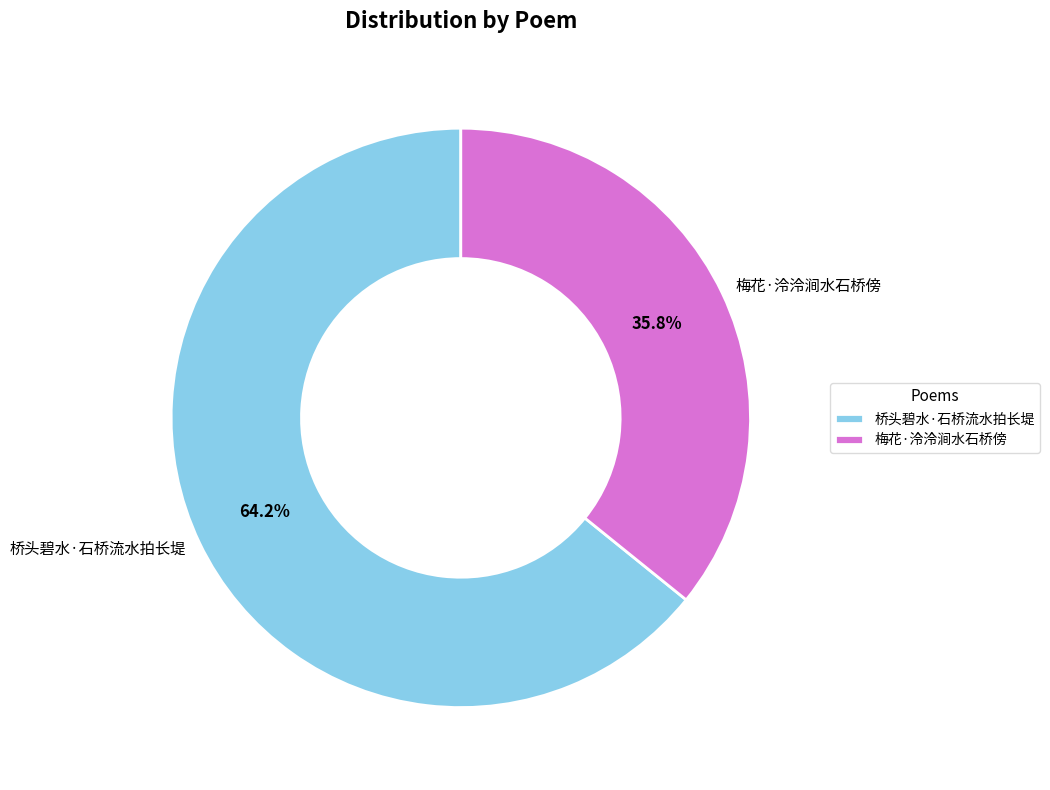

Combined, do 桥头碧水·石桥流水拍长堤 and 梅花·泠泠涧水石桥傍 account for over 50%?

Yes